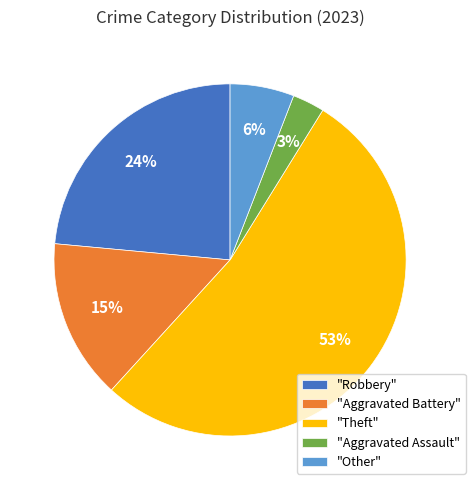

Is there a majority slice in this chart?

Yes